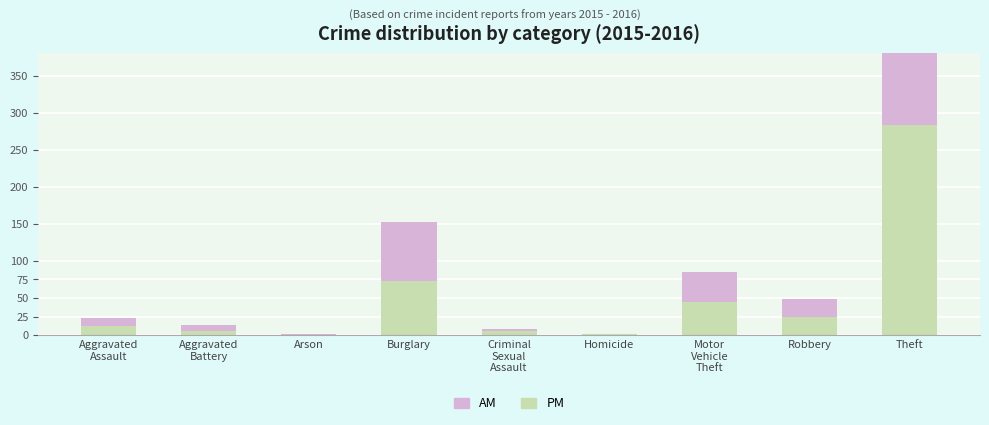

What is the maximum value for PM?

283